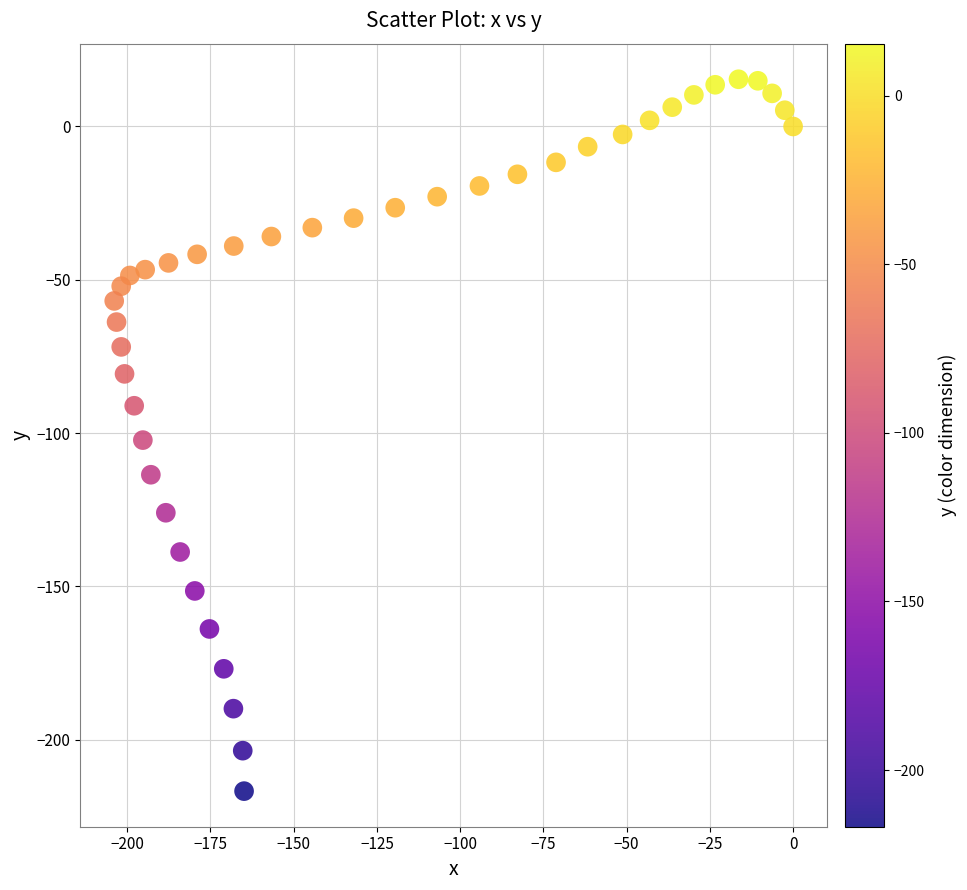

What is the range of Y values (max minus min)?

232.2